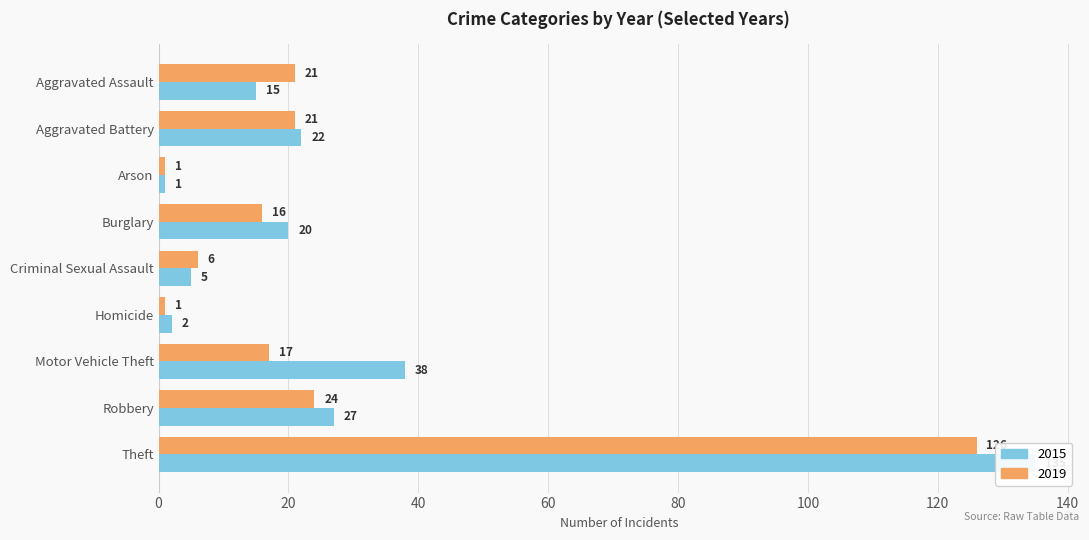

Reading right to left, transcribe all the data shown in this chart.

2015: Theft=135	Robbery=27	Motor Vehicle Theft=38	Homicide=2	Criminal Sexual Assault=5	Burglary=20	Arson=1	Aggravated Battery=22	Aggravated Assault=15
2019: Theft=126	Robbery=24	Motor Vehicle Theft=17	Homicide=1	Criminal Sexual Assault=6	Burglary=16	Arson=1	Aggravated Battery=21	Aggravated Assault=21